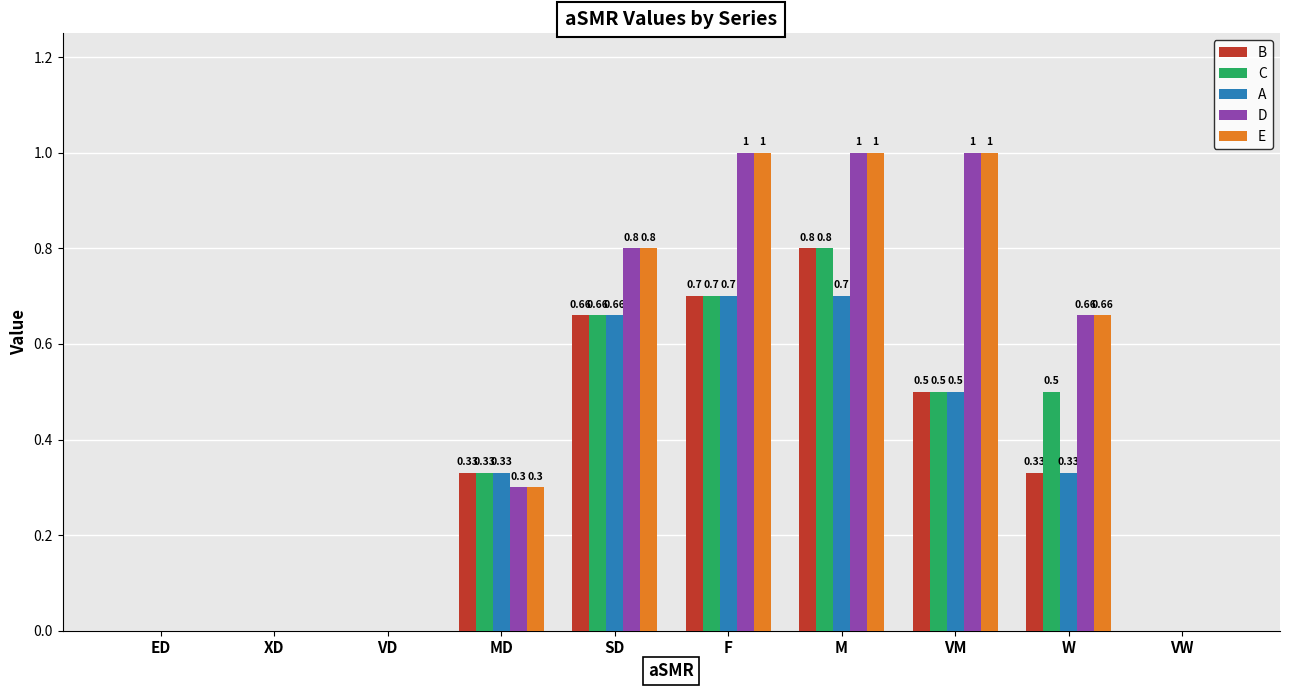

What is the average value of the A series?

0.3